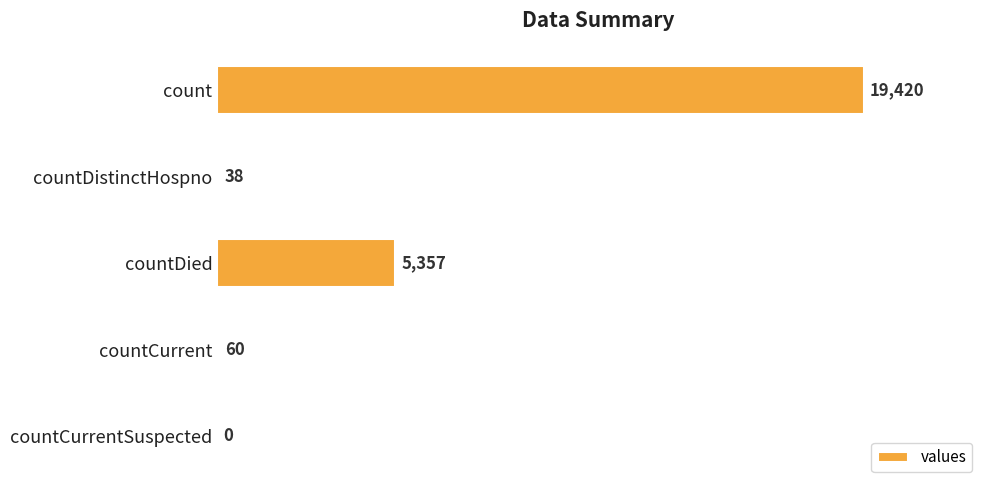

True or false: the data shows 3571 at countDied.

False